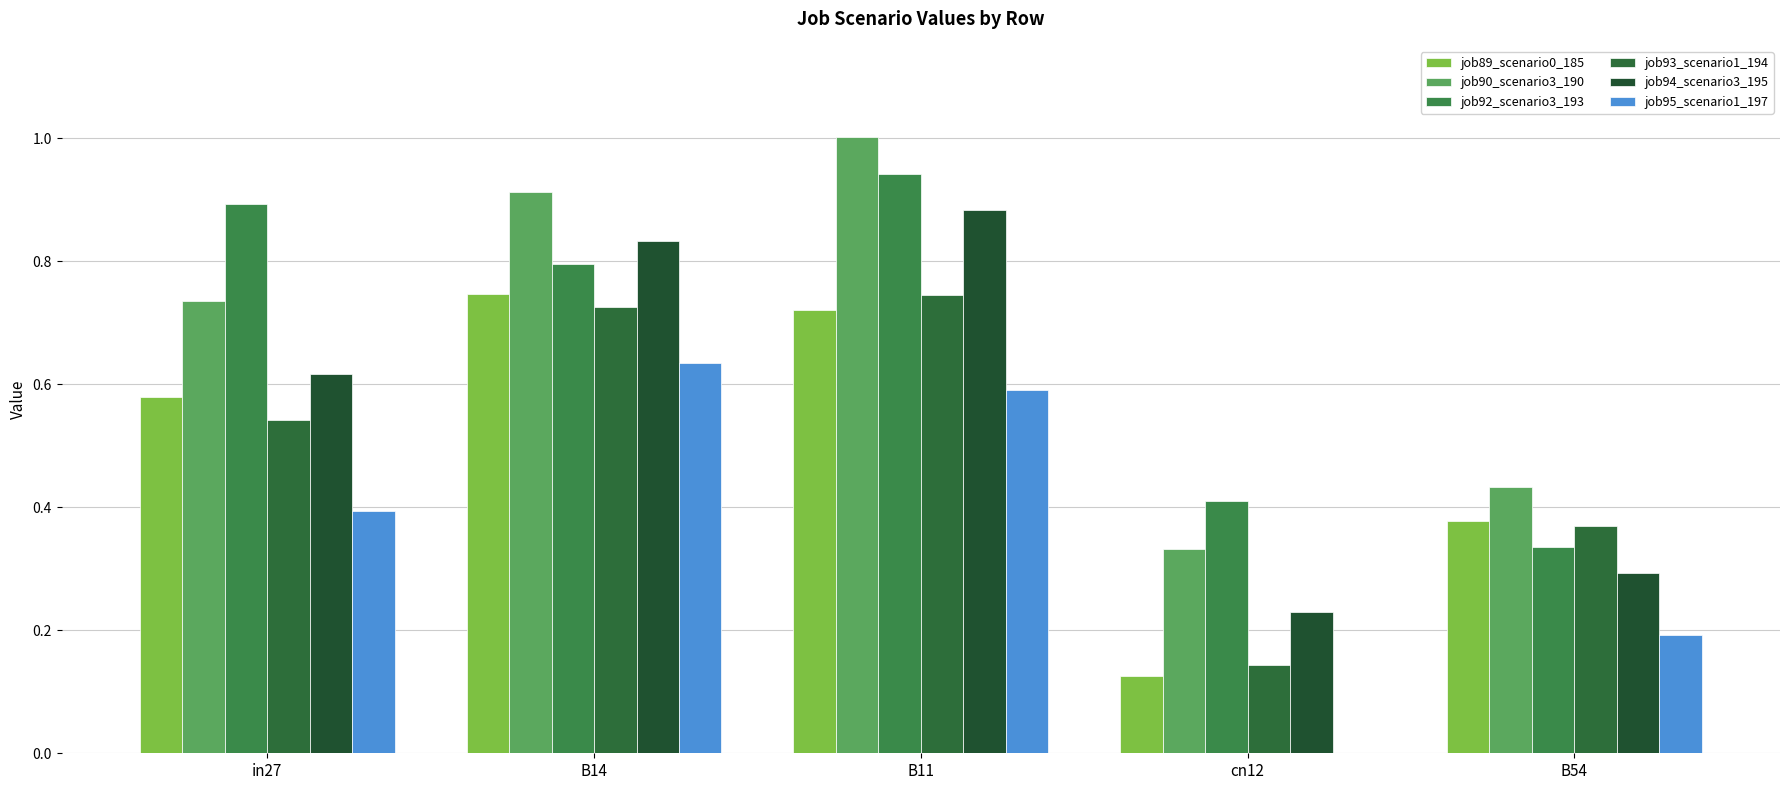

Count the number of categories in the chart.

5